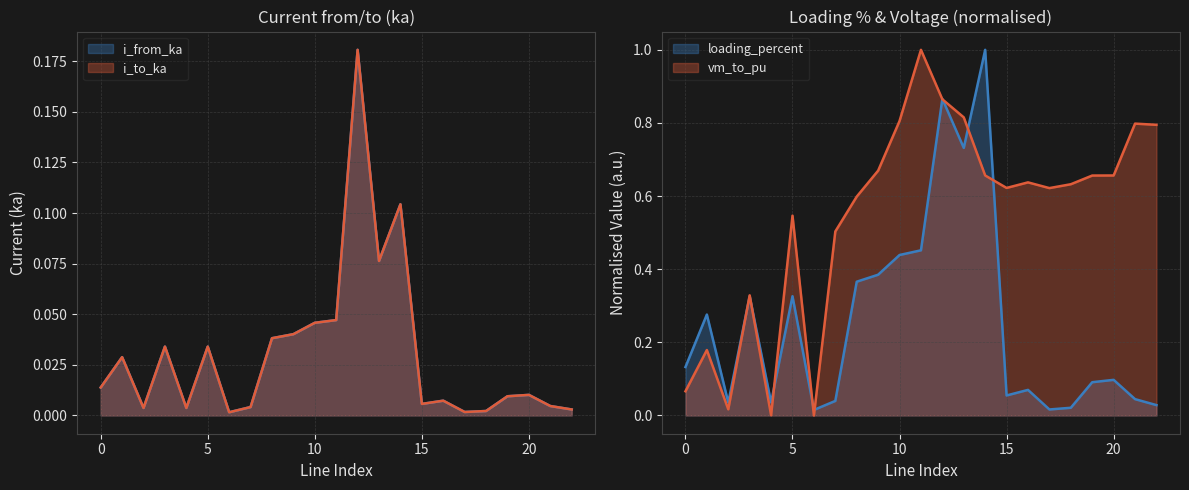

Where is the first local maximum for loading_percent?

1